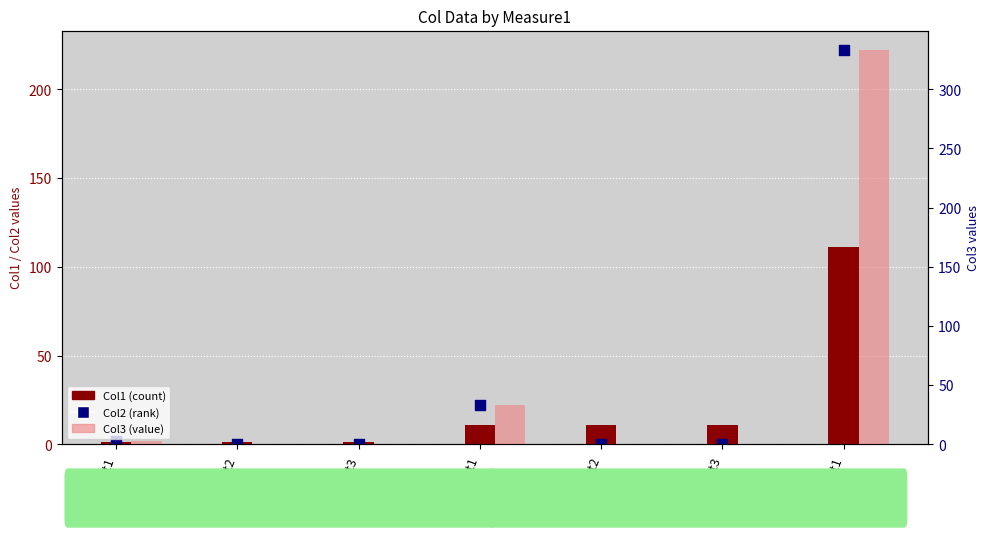

Is the value of Col2 (rank) at M11_t1 greater than the value of Col3 (value) at M11_t3?

Yes